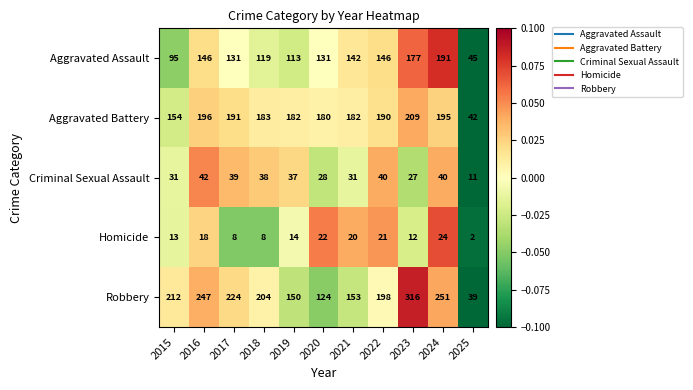

True or false: Homicide has a value of 2 at 2025.

True